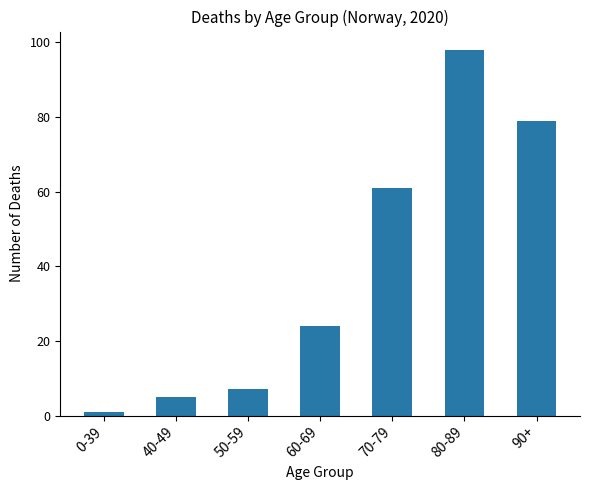

What is the label of the 5th bar from the left?

70-79